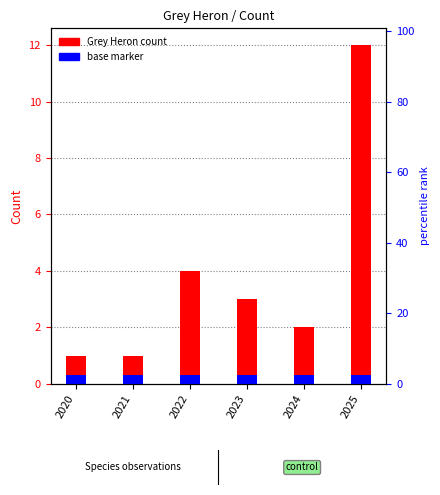

How many bars are there in total?

12